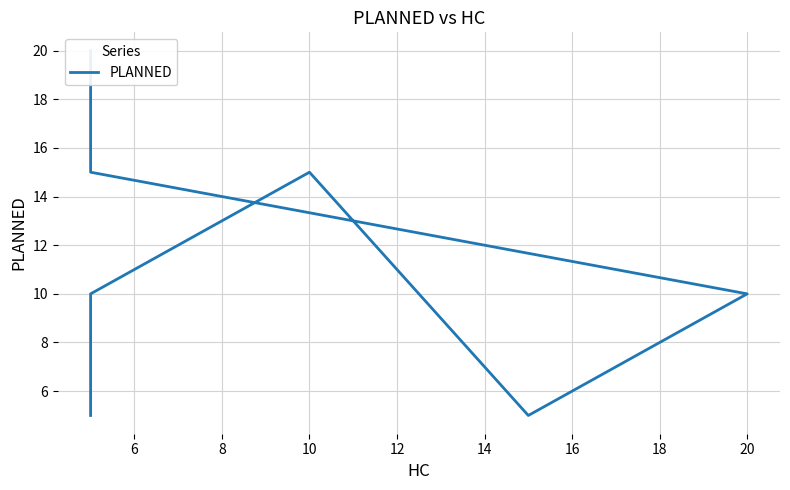

How many values are below 10?

2